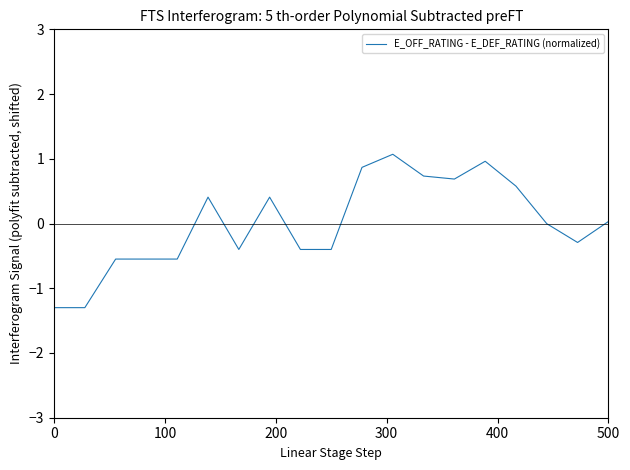

What is the minimum value shown in the chart?

-1.3